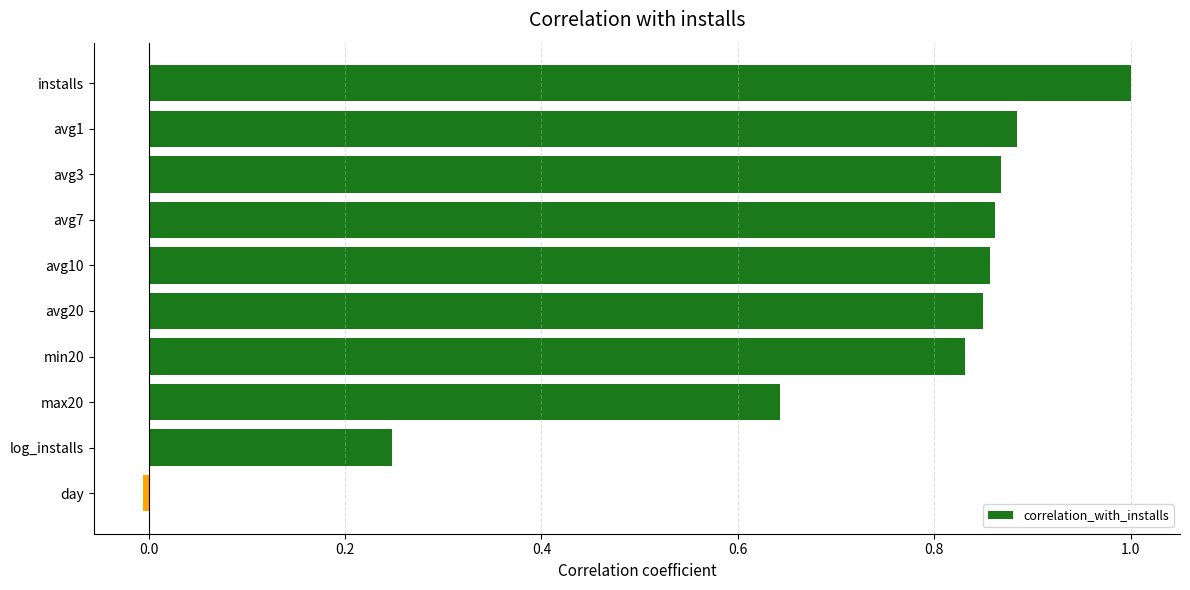

The chart shows a value of 0.5 at avg20. True or false?

False